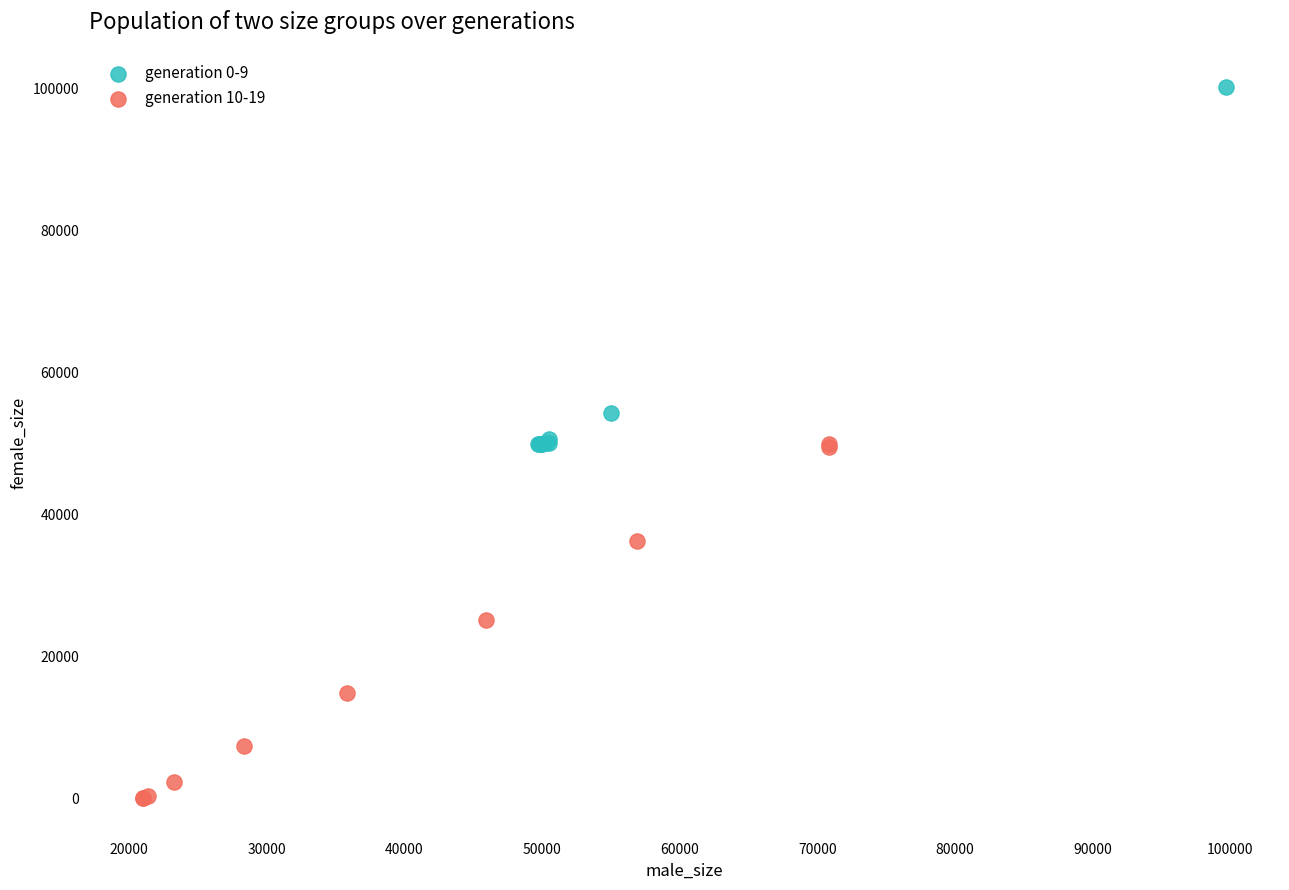

Which series contains the highest Y value?

generation 0-9